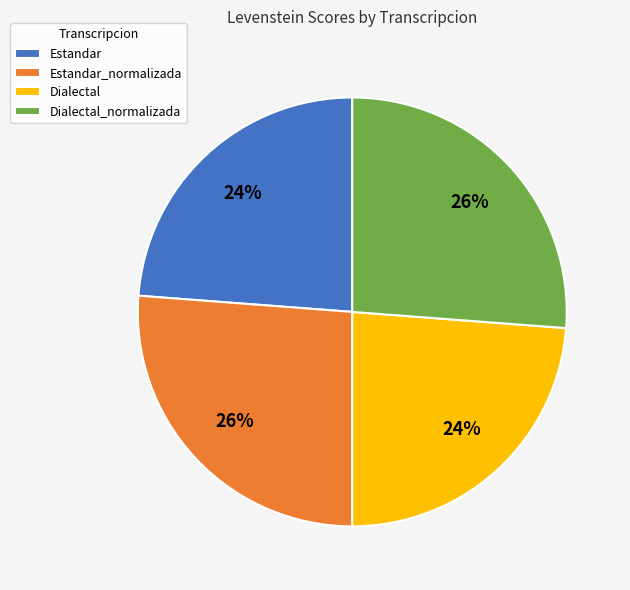

To the nearest percent, what is the difference between the largest and smallest slice percentages?

2%